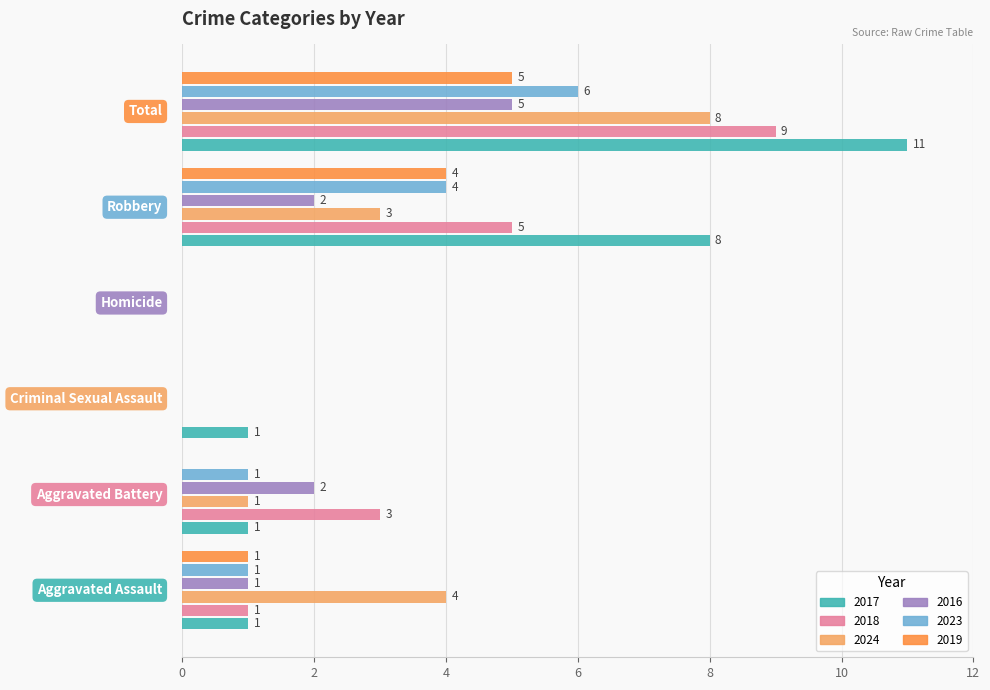

Which series has the largest total across all categories?

2017